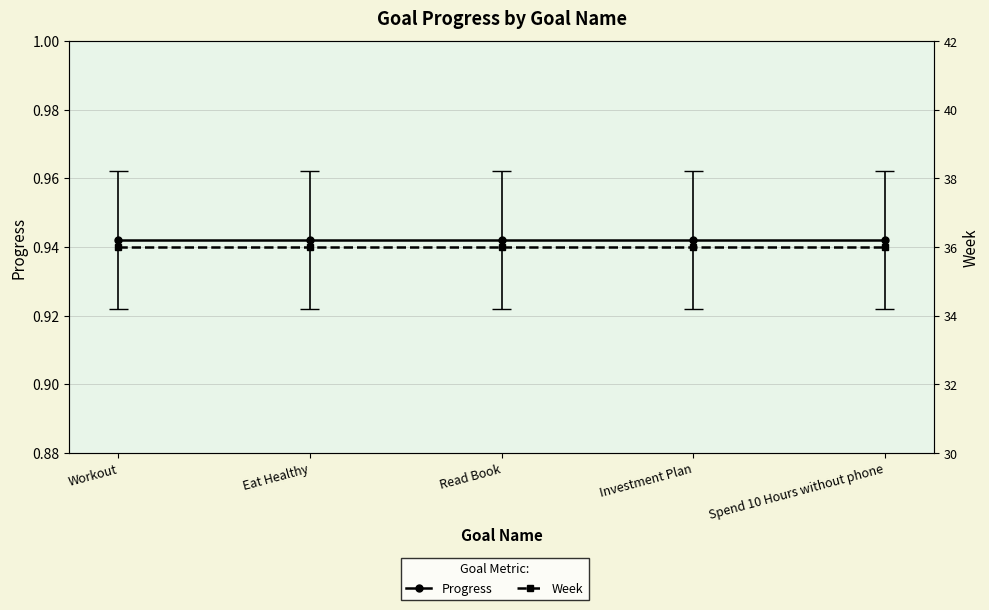

Read the Week value at Workout.

36.0